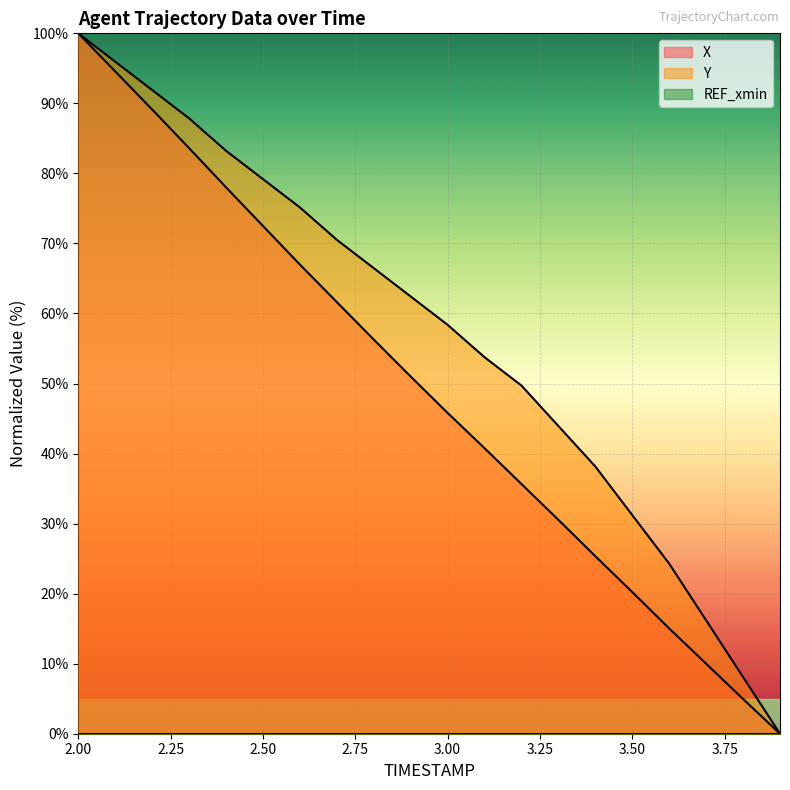

True or false: Y and X intersect in this chart.

False